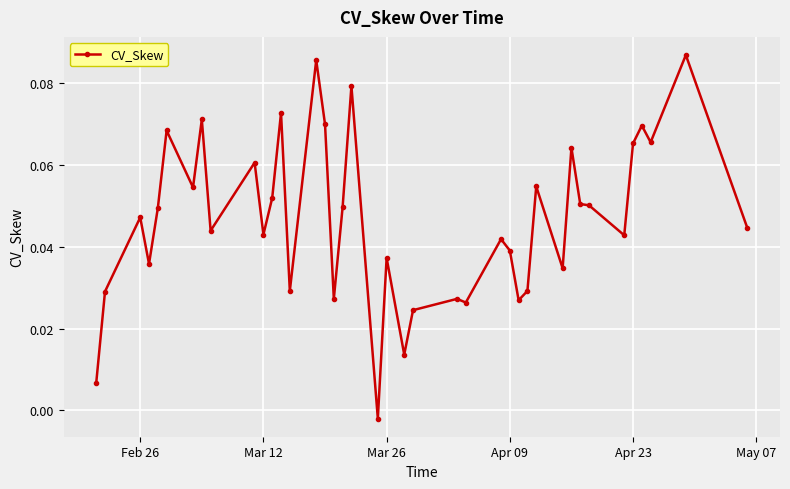

How many interior local peaks (higher than both neighbors) does the data have?

14